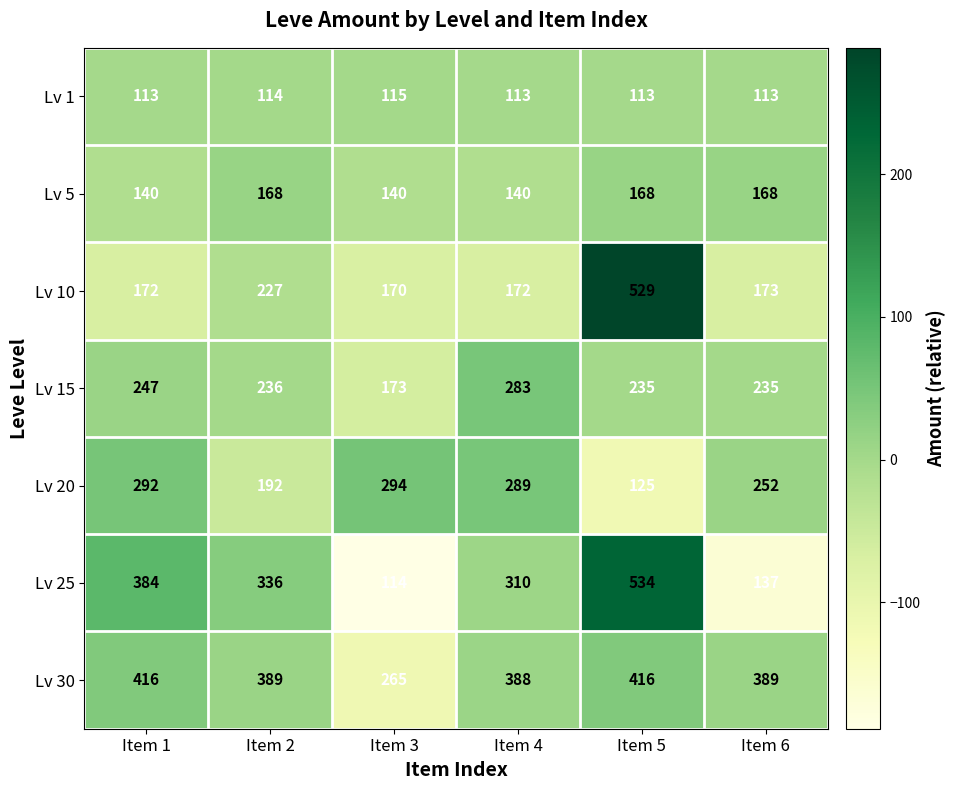

What value does the Lv 20 series have at Item 4, to the nearest 5?

290